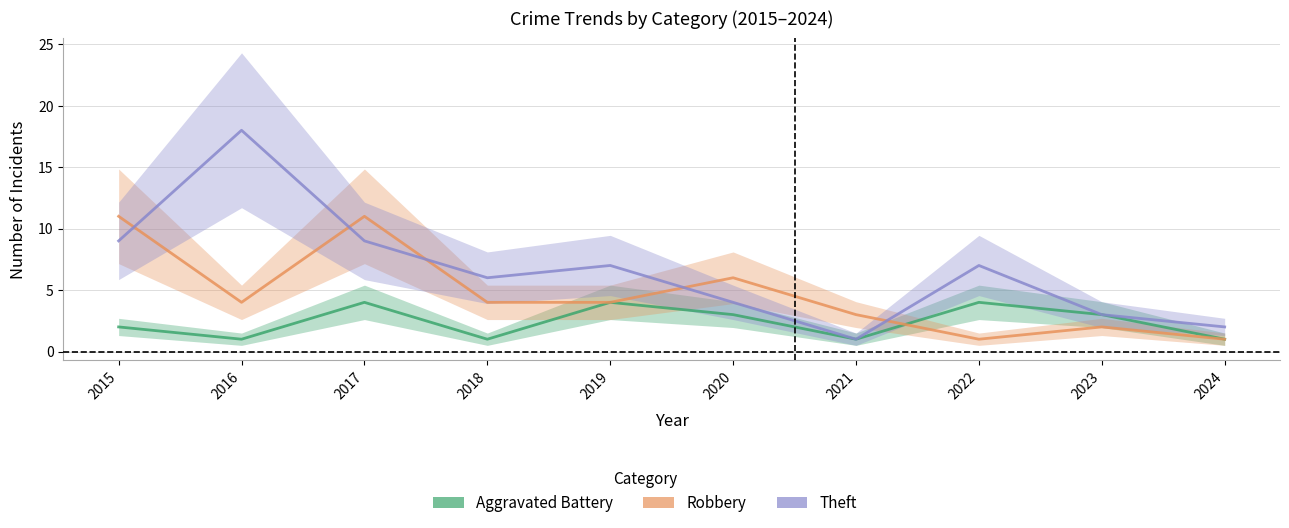

What is the sum of all Aggravated Battery values?

24